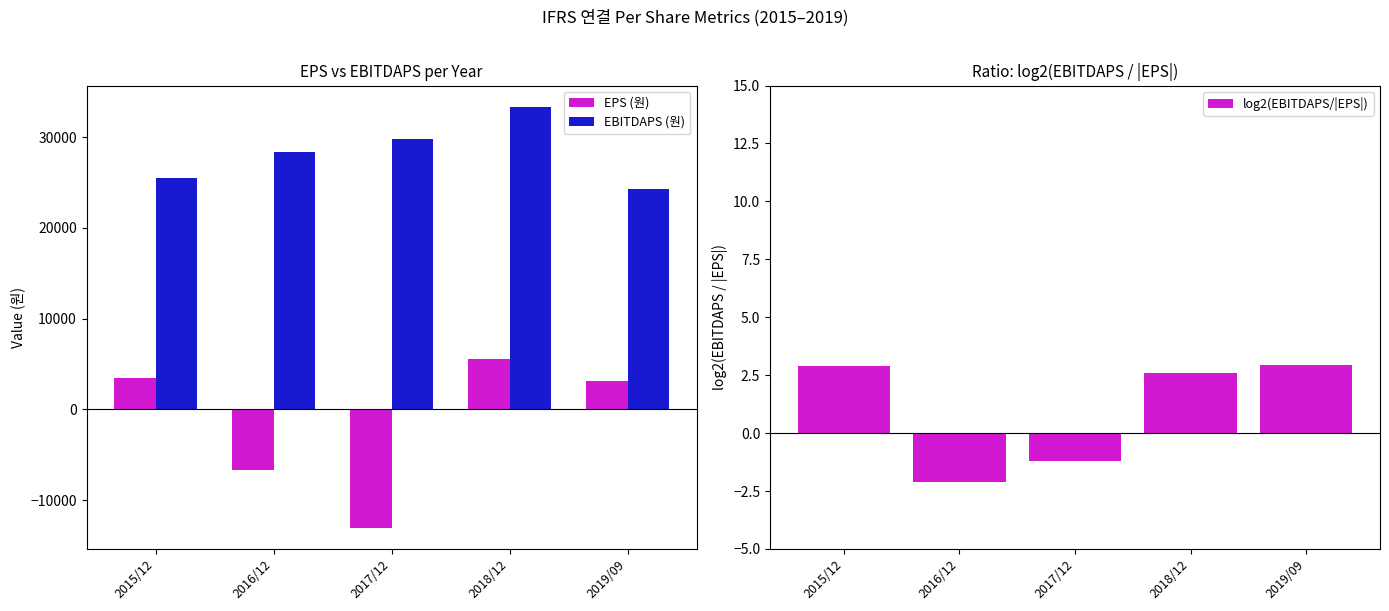

Is it true that EPS (원) equals 1840.1 at 2019/09?

False